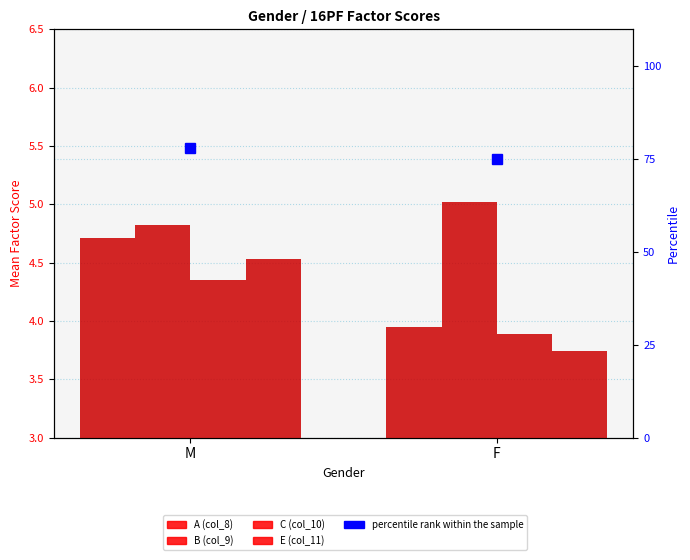

Which label corresponds to the largest value in the chart?

M